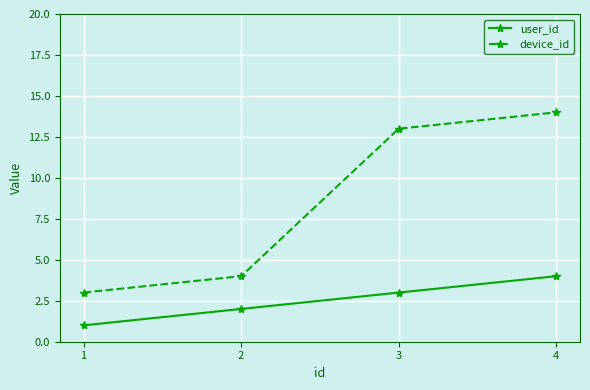

List the labels in order of user_id value, largest first.

4, 3, 2, 1